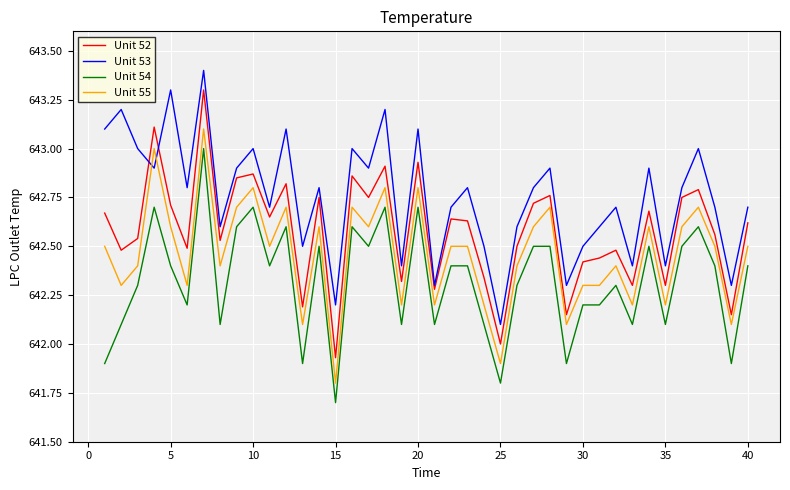

What are all the series names shown in the legend?

Unit 52, Unit 53, Unit 54, Unit 55